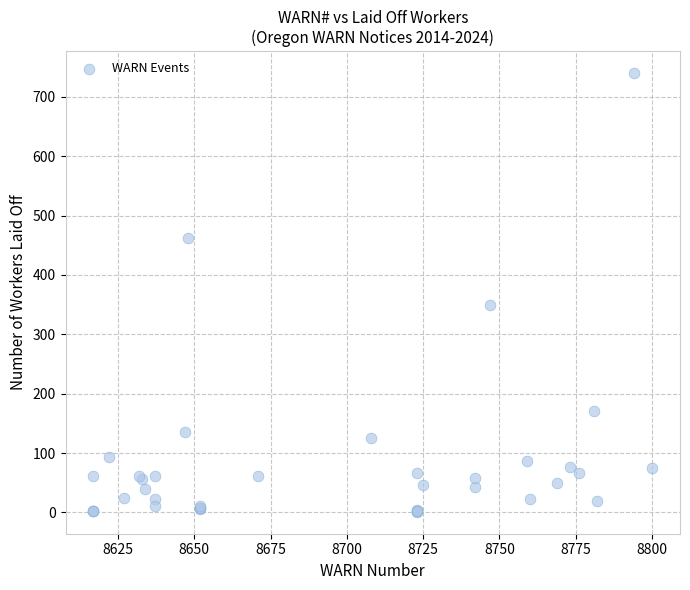

What Y value in the scatter plot is closest to 370?

350